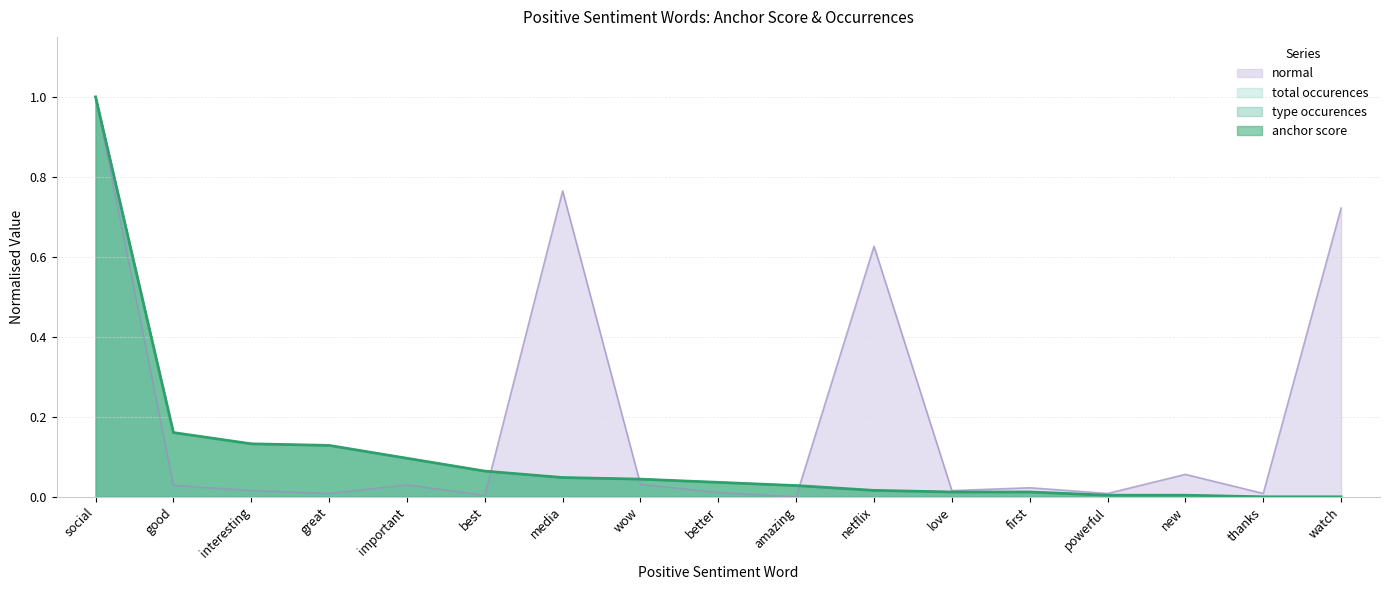

Reading left to right, extract all data points from this chart.

anchor score: 1.0	0.2	0.1	0.1	0.1	0.1	0.0	0.0	0.0	0.0	0.0	0.0	0.0	0.0	0.0	0.0	0.0
type occurences: 1.0	0.2	0.1	0.1	0.1	0.1	0.0	0.0	0.0	0.0	0.0	0.0	0.0	0.0	0.0	0.0	0.0
total occurences: 1.0	0.2	0.1	0.1	0.1	0.1	0.0	0.0	0.0	0.0	0.0	0.0	0.0	0.0	0.0	0.0	0.0
normal: 1.0	0.0	0.0	0.0	0.0	0.0	0.8	0.0	0.0	0.0	0.6	0.0	0.0	0.0	0.1	0.0	0.7